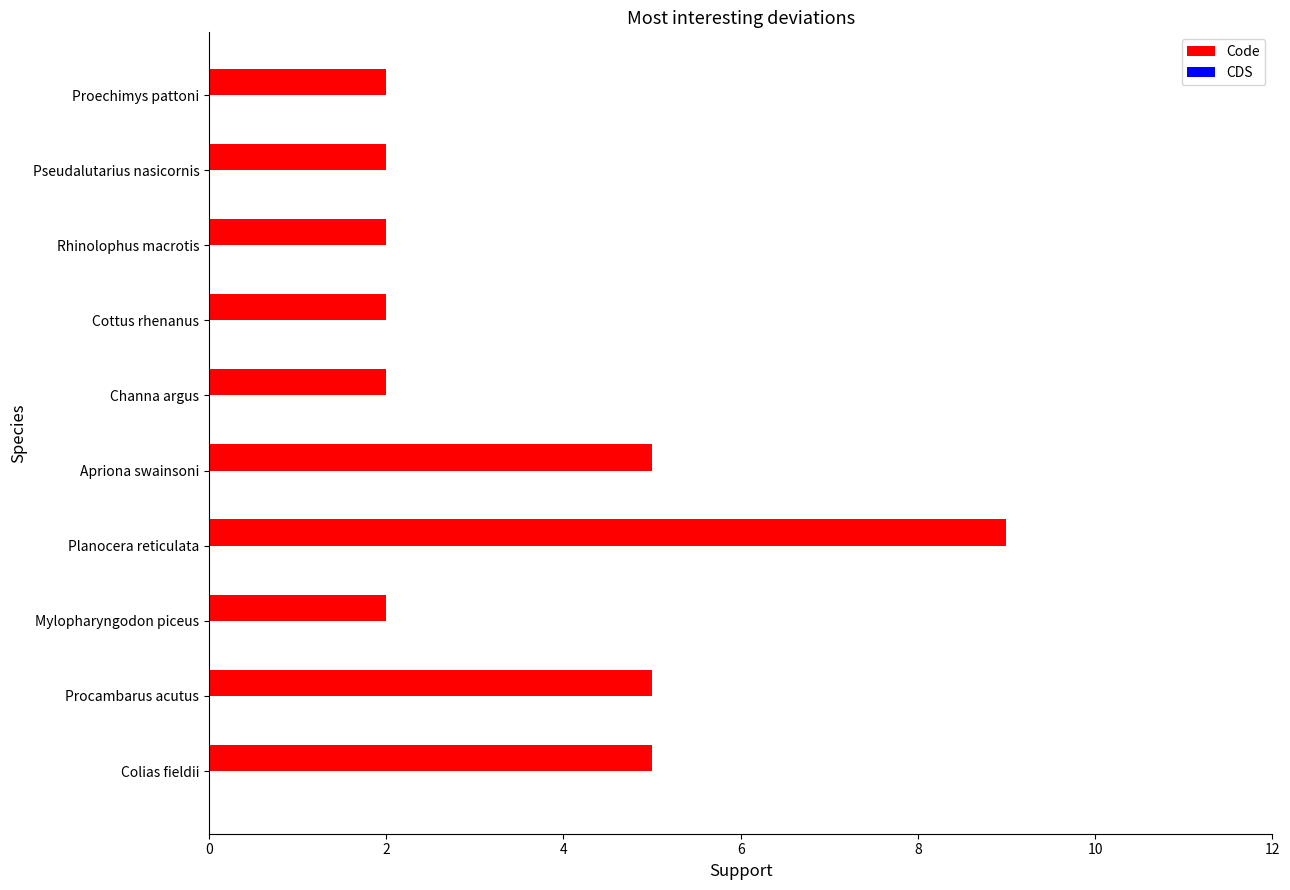

What is the smallest value displayed?

2